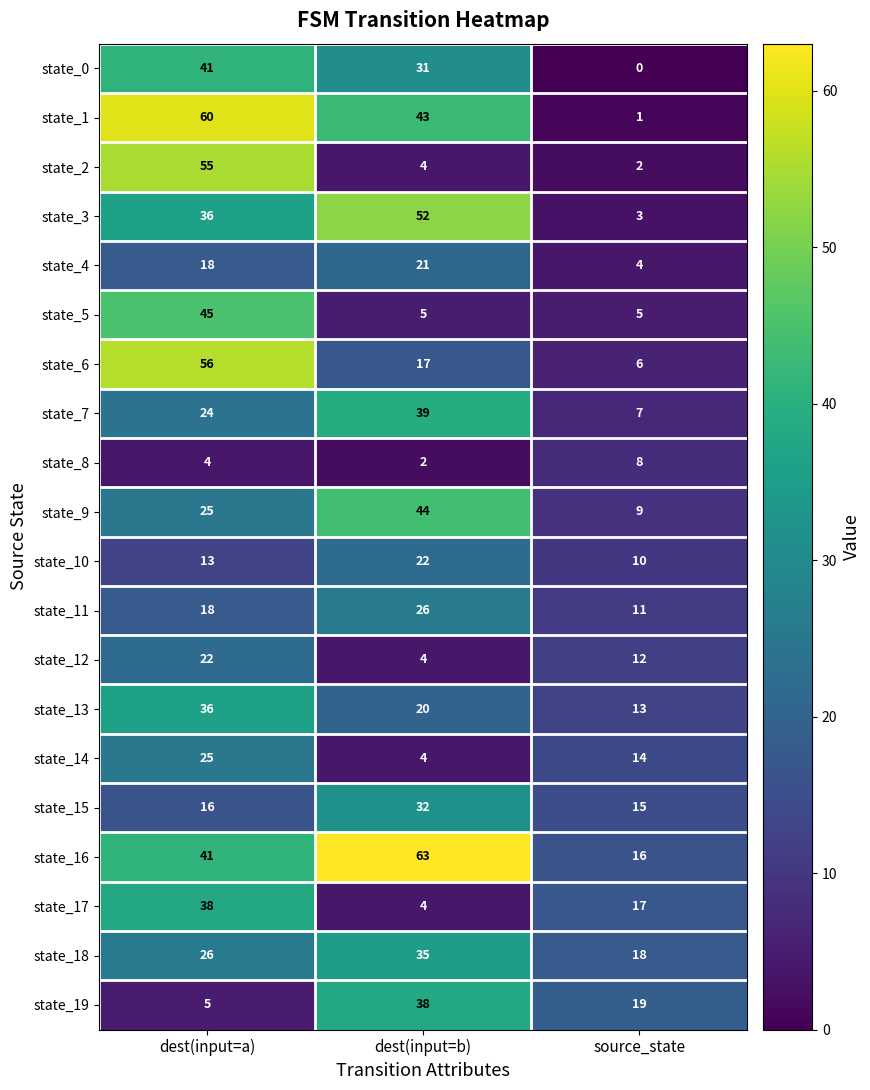

The state_18 series shows 37 at dest(input=a). True or false?

False